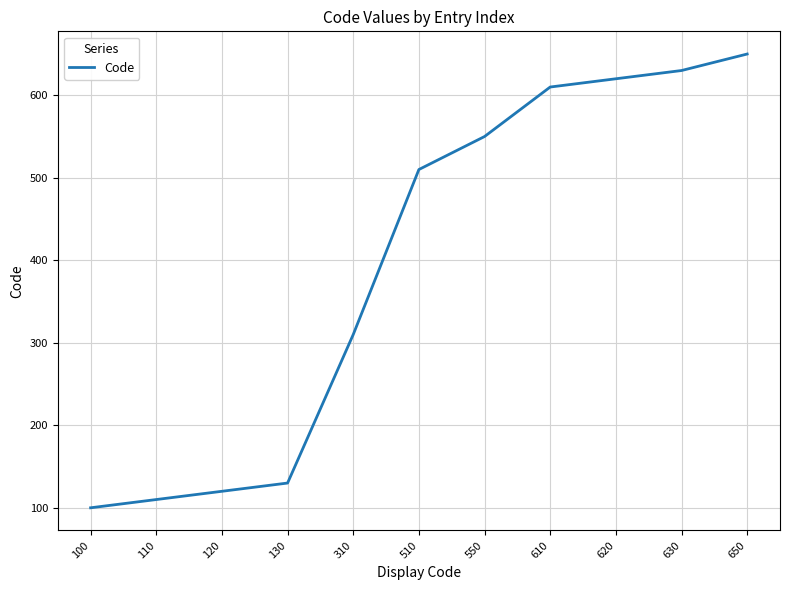

List the labels in order of value, smallest first.

100, 110, 120, 130, 310, 510, 550, 610, 620, 630, 650